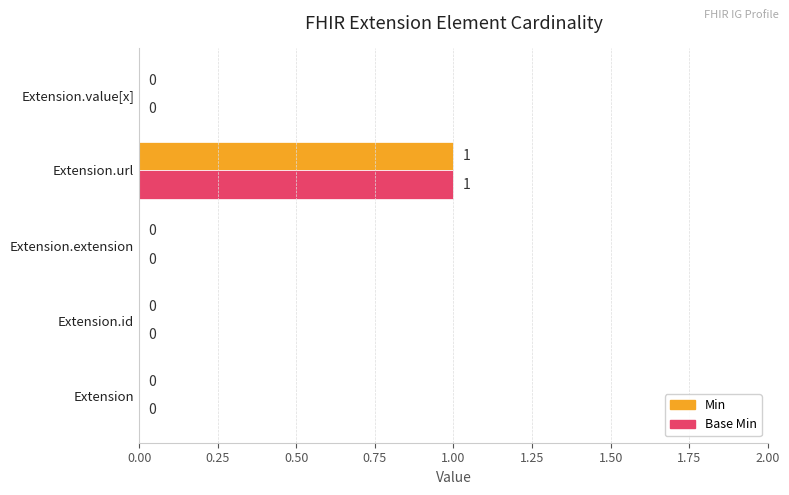

How many Base Min values are between 0 and 1?

5